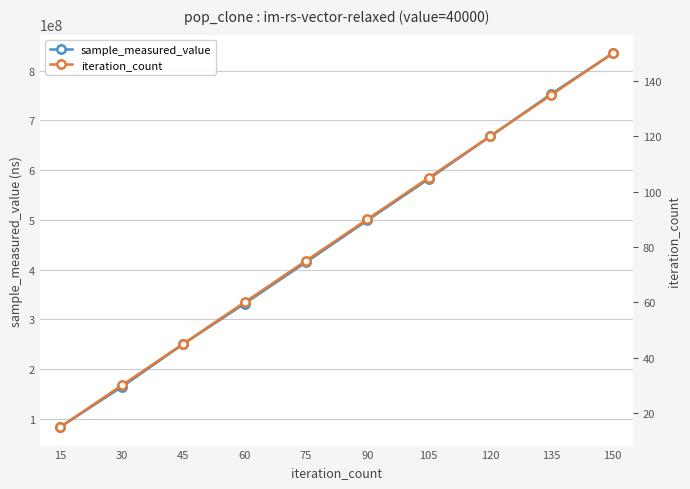

The value of sample_measured_value at 135 is 753420883. True or false?

True